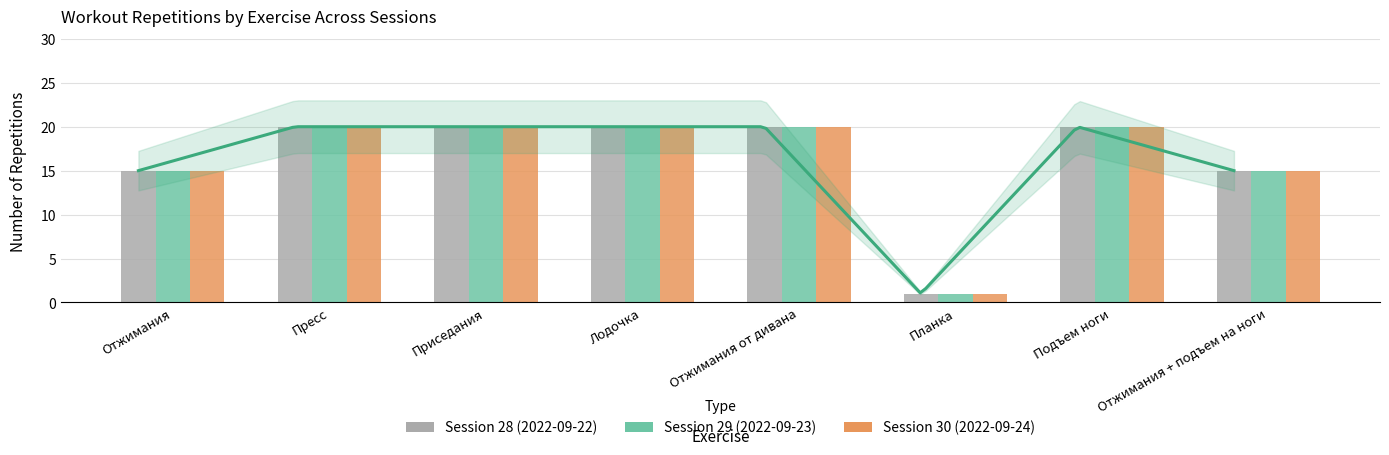

Reading left to right, transcribe all the data shown in this chart.

Reps_Session28: 15	20	20	20	20	1	20	15
Reps_Session29: 15	20	20	20	20	1	20	15
Reps_Session30: 15	20	20	20	20	1	20	15